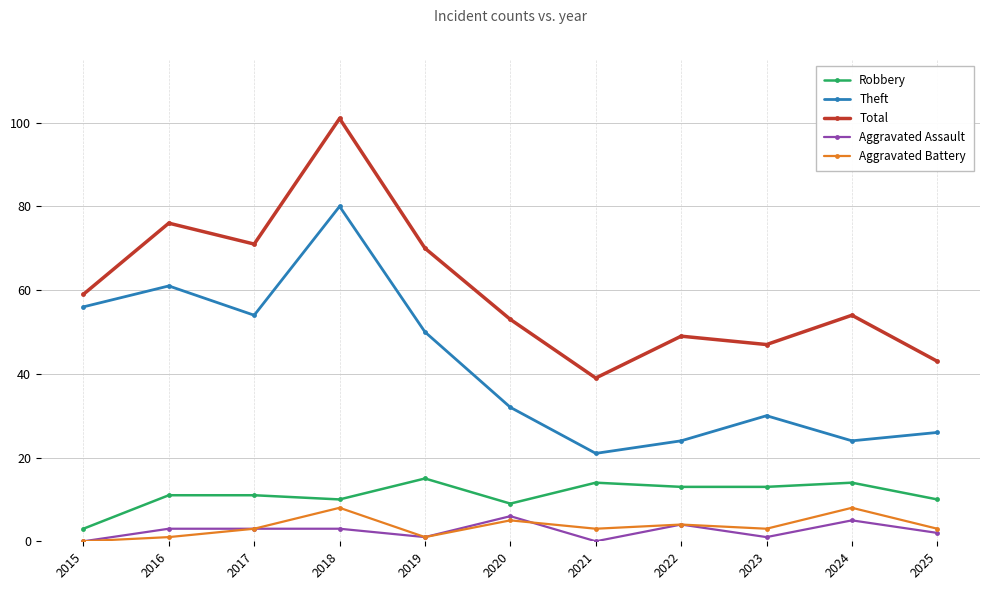

True or false: Theft has more than 1 points higher than both neighbors.

True